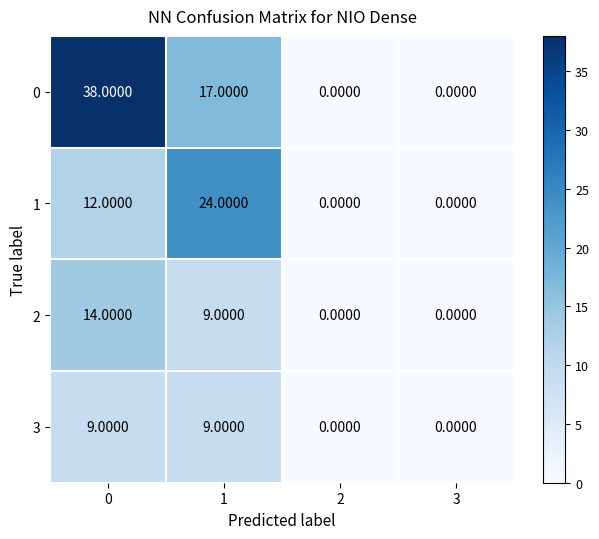

What is the difference between the maximum and minimum values in the 2 series?

14